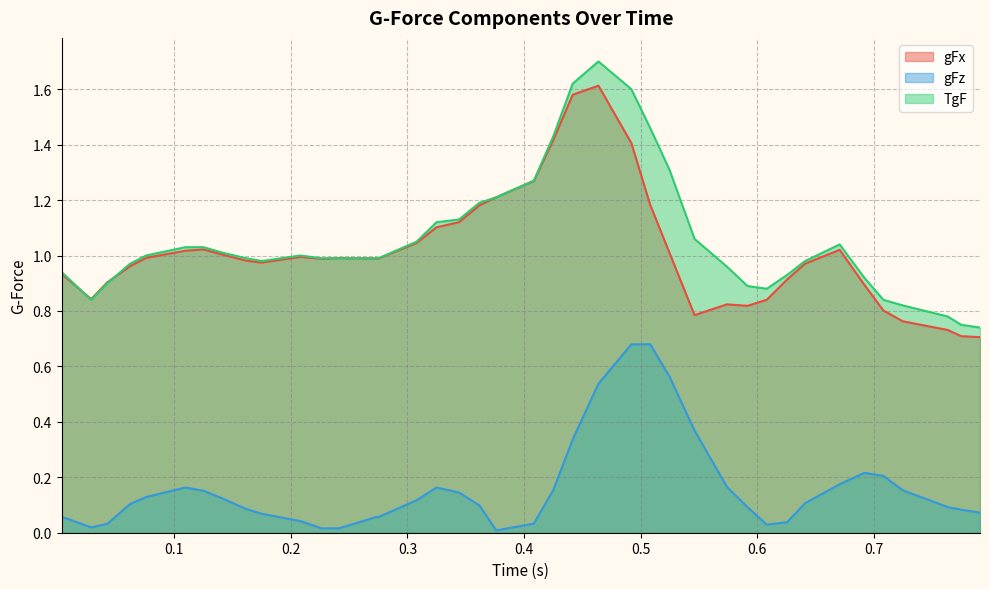

Which series has the widest spread of values?

TgF